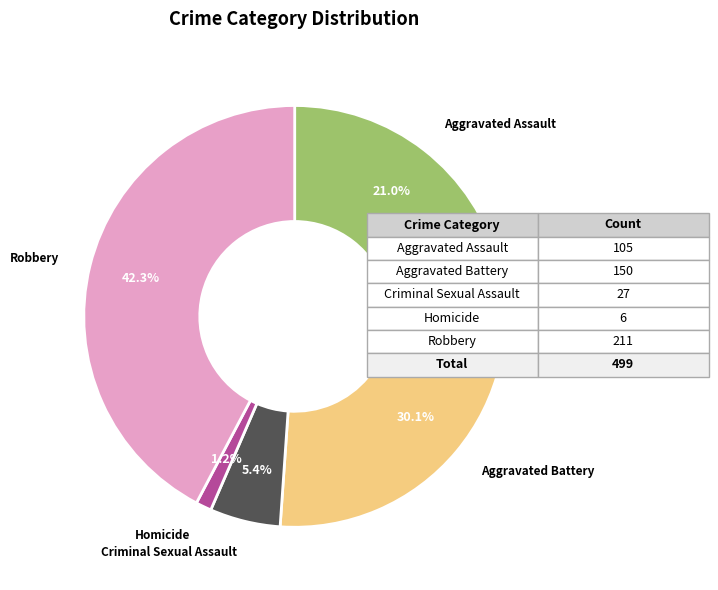

Which category has the smallest portion of the pie?

Homicide